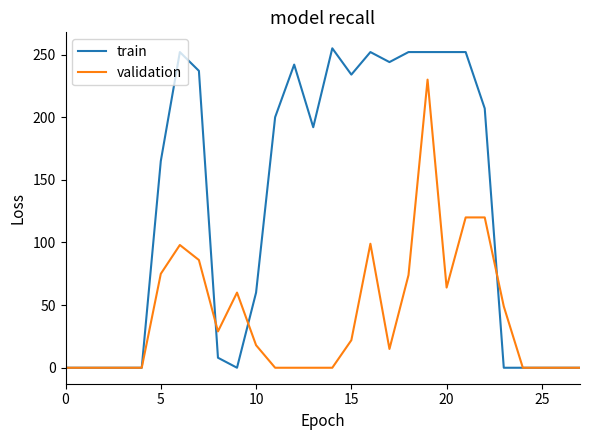

What is the greatest value displayed?

255